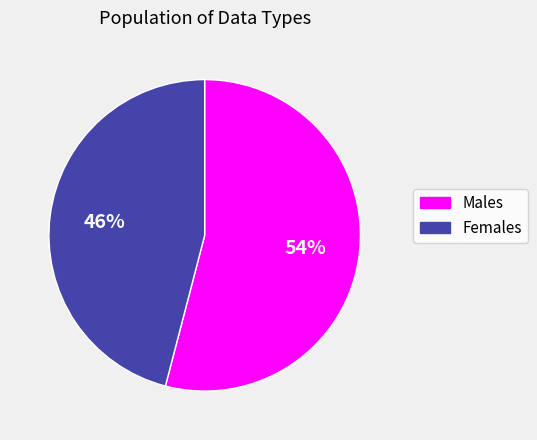

To the nearest percent, what is the average slice percentage?

50%